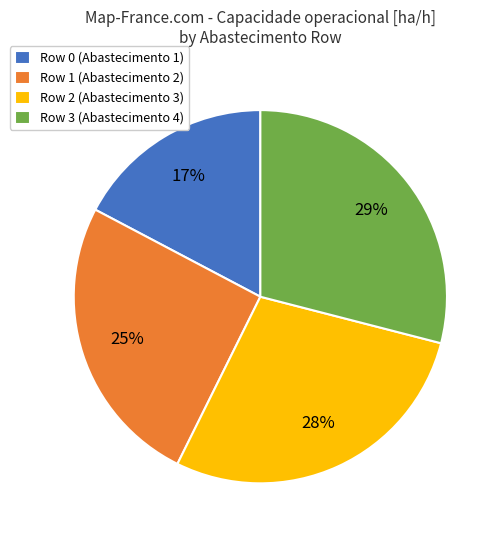

True or false: Row 1 accounts for 17% of the total.

False